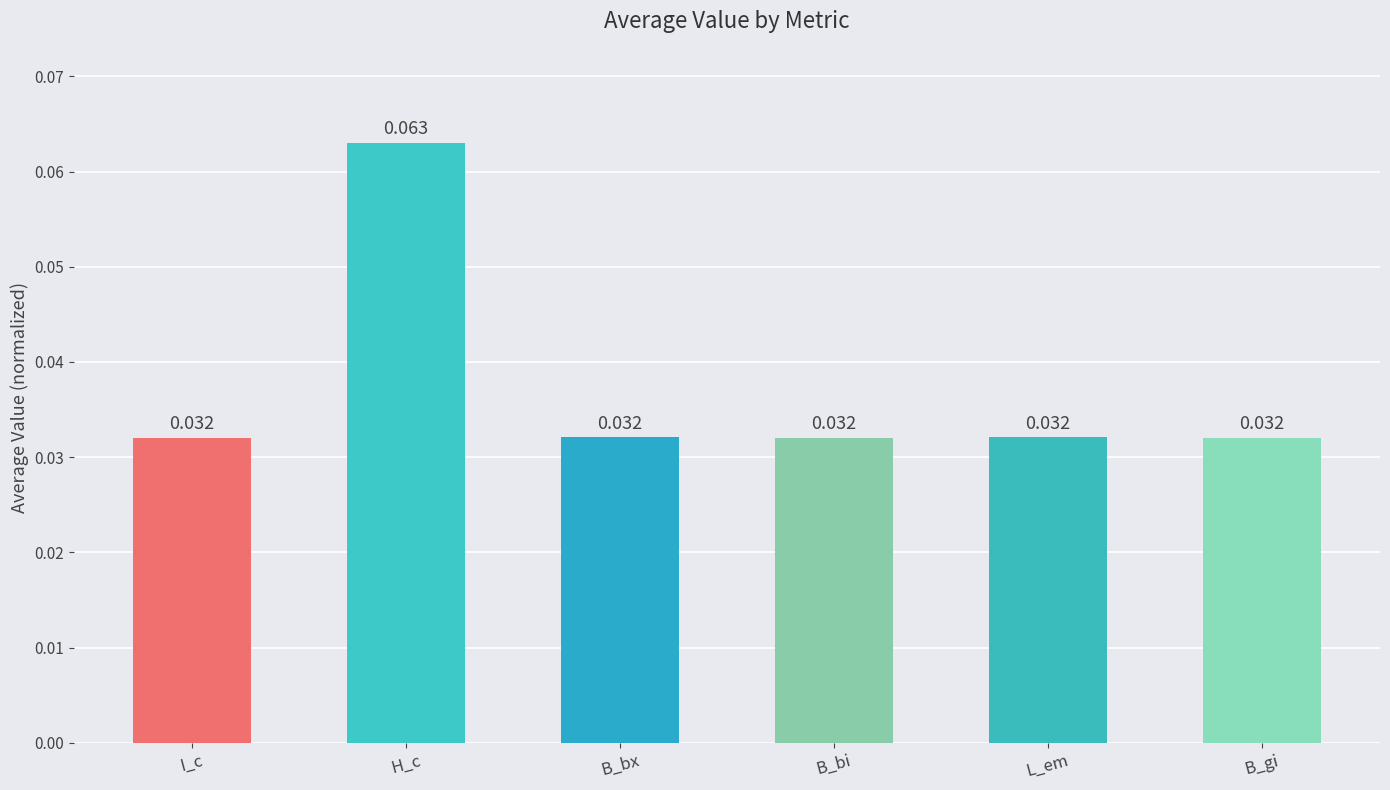

What is the label of the 1st bar from the right?

B_gi